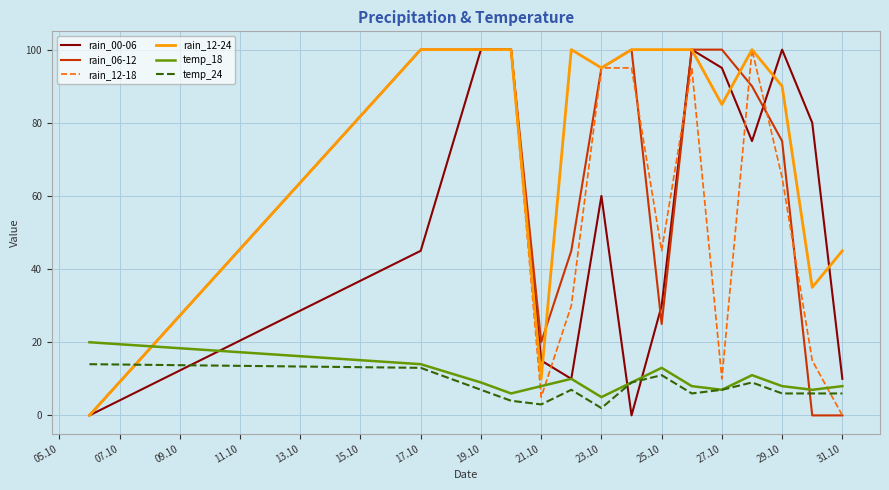

How many times do temp_18 and rain_06-12 cross each other?

2